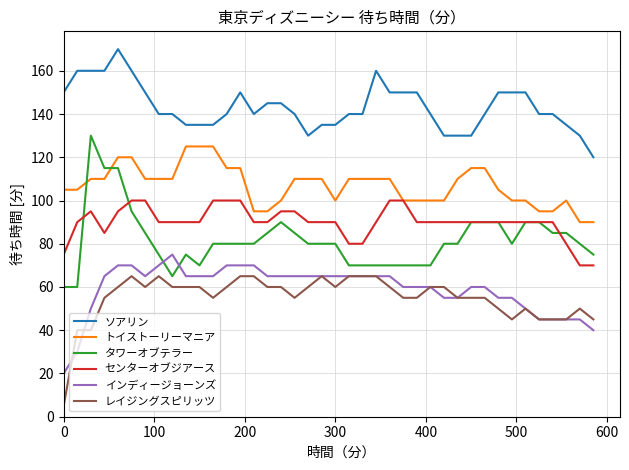

What is the maximum value shown in the chart?

170